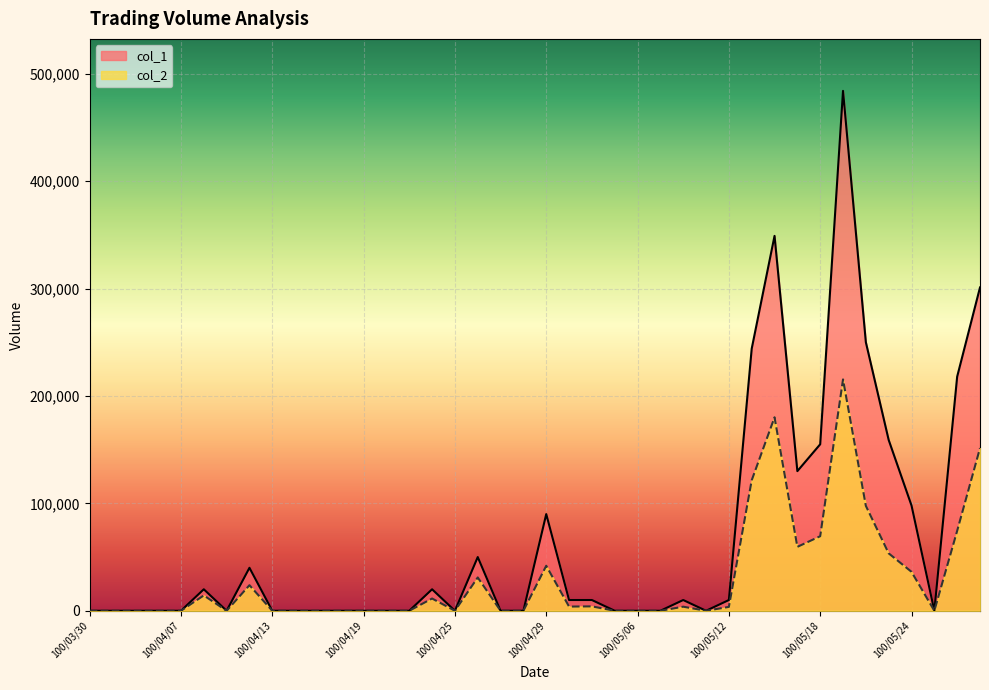

In col_1, how many points are lower than both neighbors (excluding endpoints)?

5